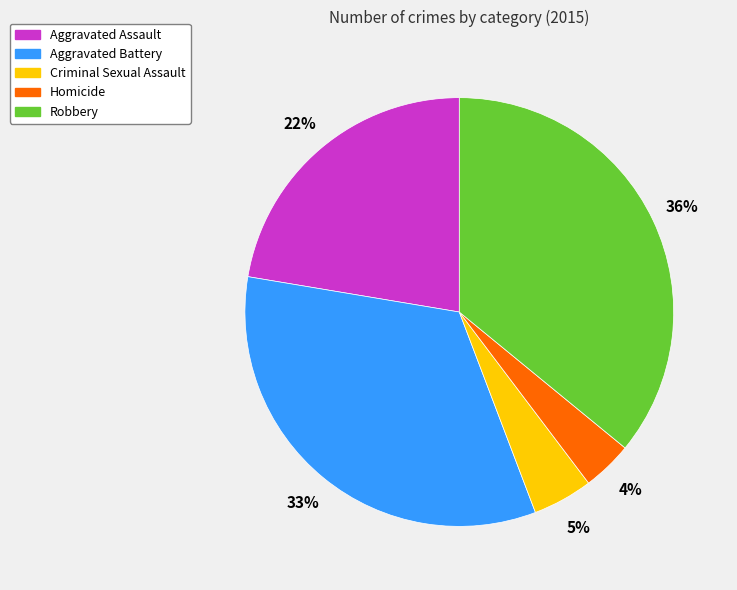

To the nearest percent, what is the difference between the largest and smallest slice percentages?

32%